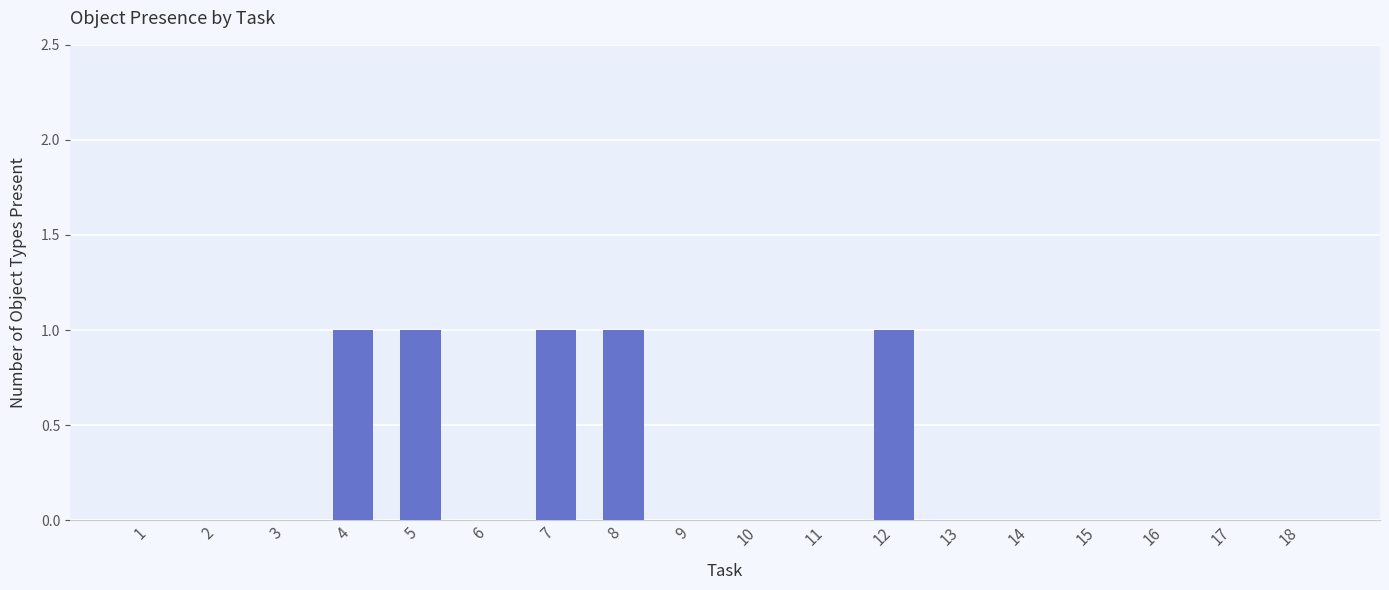

True or false: the data shows 1 at 3.

False